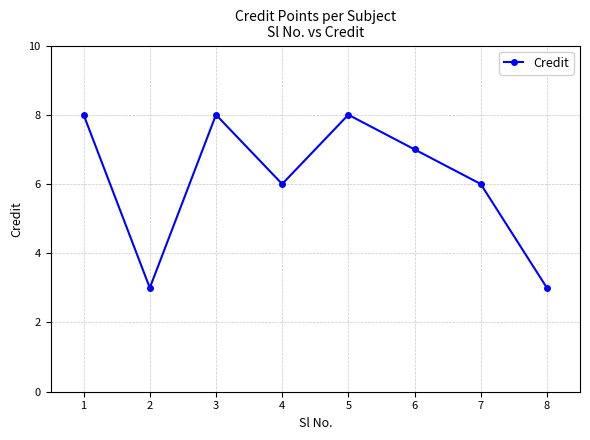

Where is the first local maximum?

3